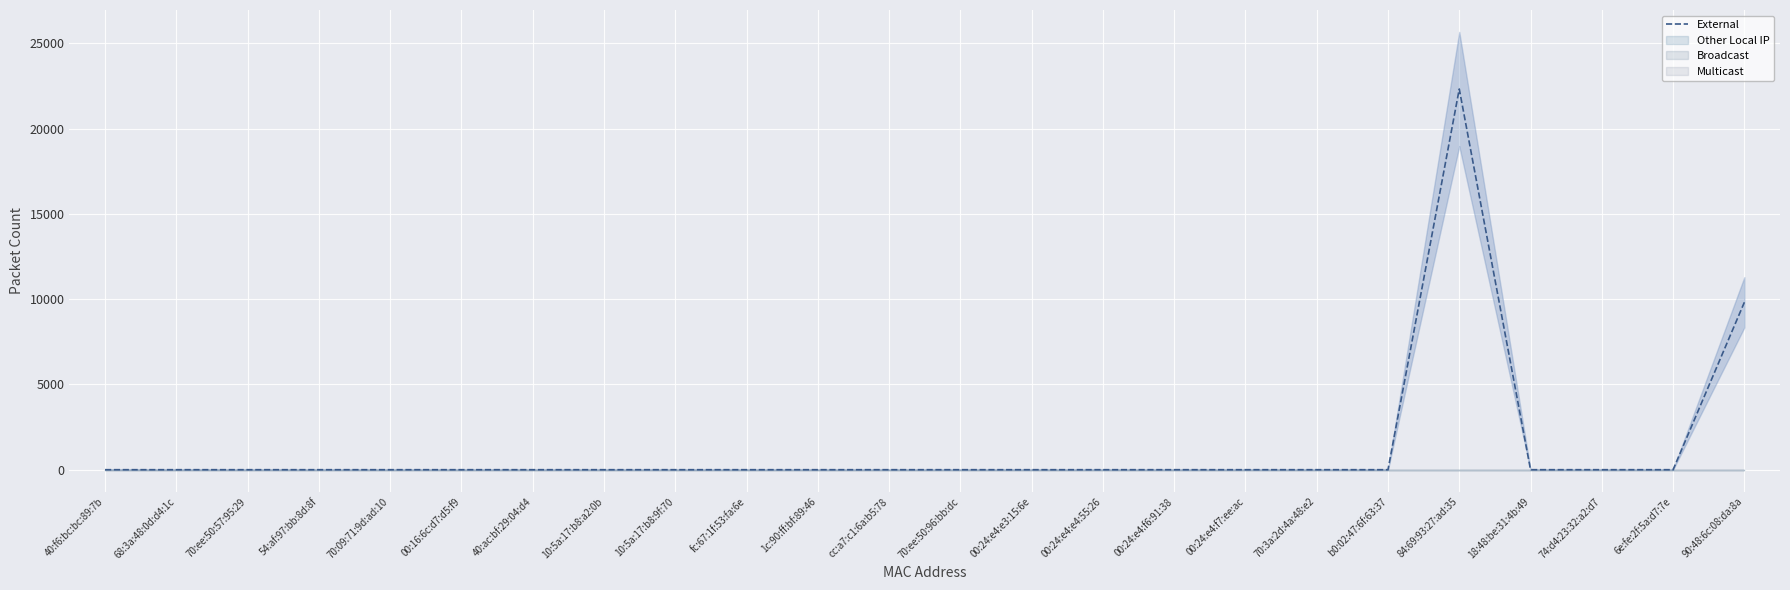

What is the difference between the maximum and second lowest values?

22322